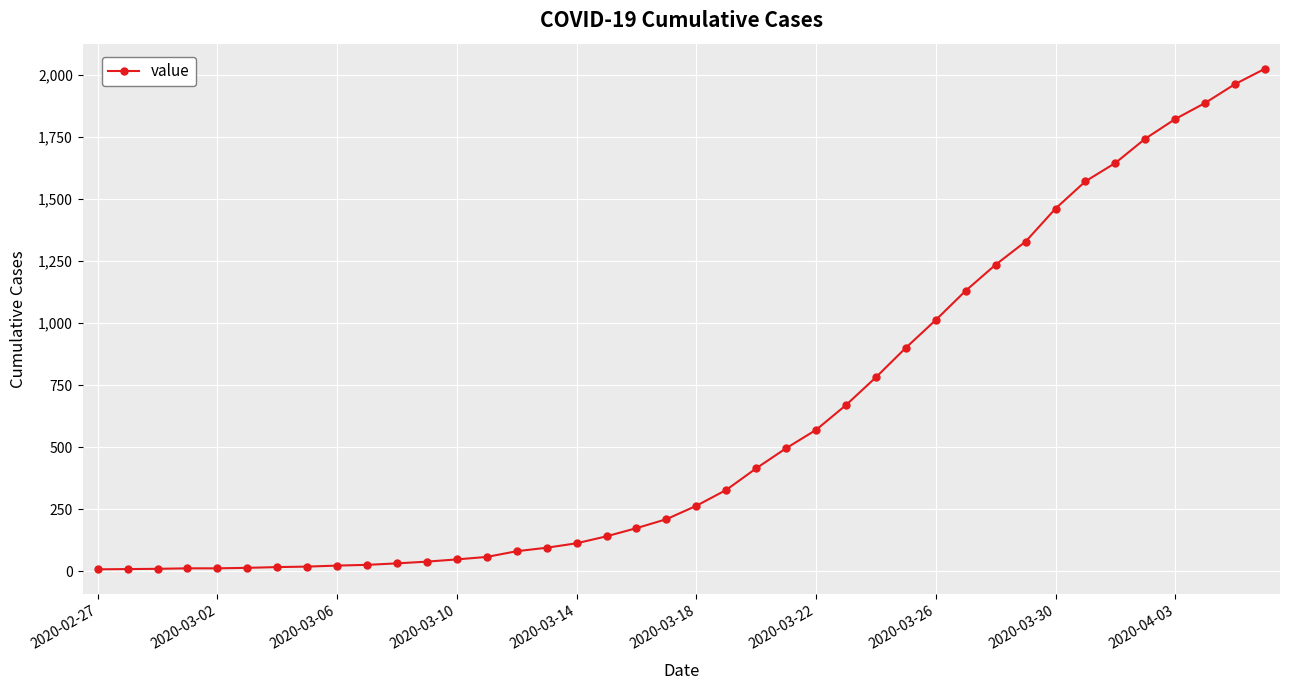

What is the smallest value displayed?

7